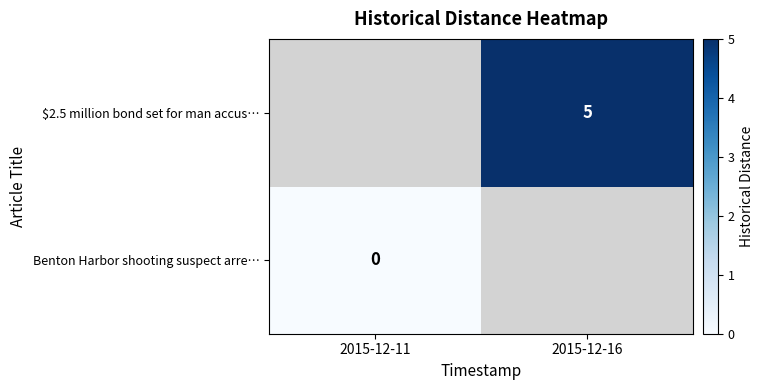

Is the value of $2.5 million bond set for man accus… at 2015-12-11 greater than the value of Benton Harbor shooting suspect arre… at 2015-12-11?

No